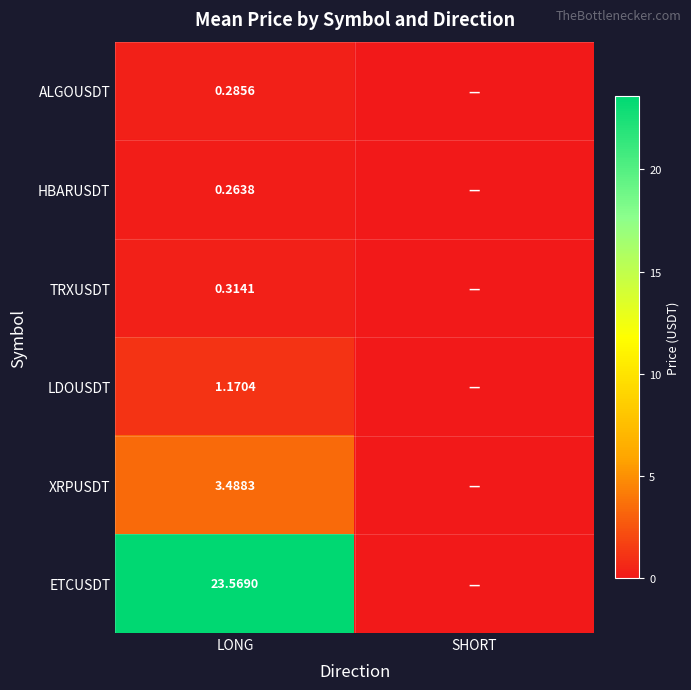

Rank the series at LONG from highest to lowest value.

ETCUSDT, XRPUSDT, LDOUSDT, TRXUSDT, ALGOUSDT, HBARUSDT